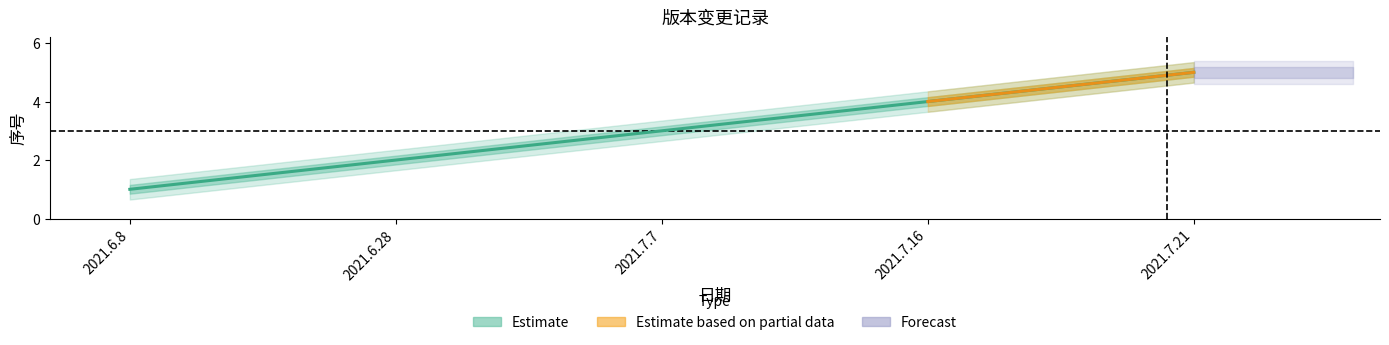

What is the smallest value displayed?

1